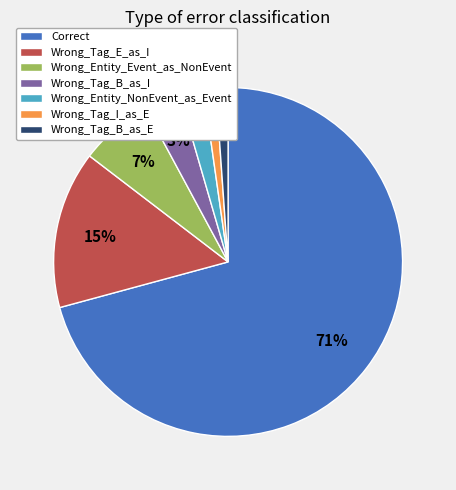

Which has a higher value, Wrong_Tag_B_as_I or Correct?

Correct